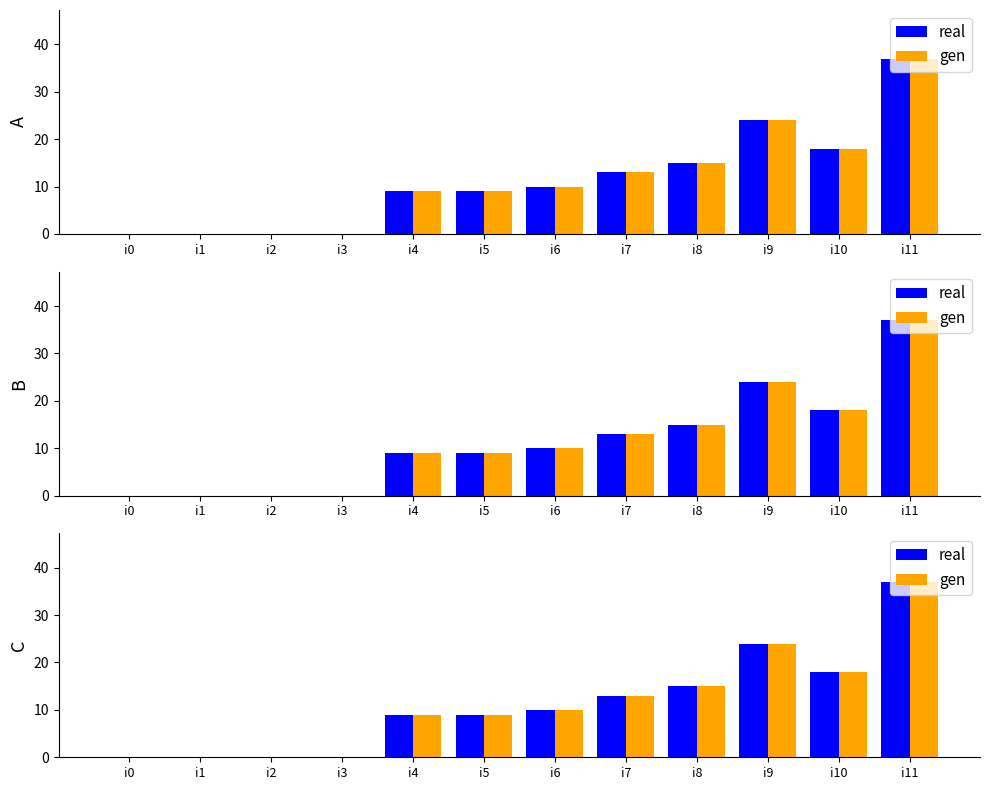

Reading right to left, list all the values displayed in this chart.

real: 37	18	24	15	13	10	9	9	0	0	0	0
gen: 37	18	24	15	13	10	9	9	0	0	0	0